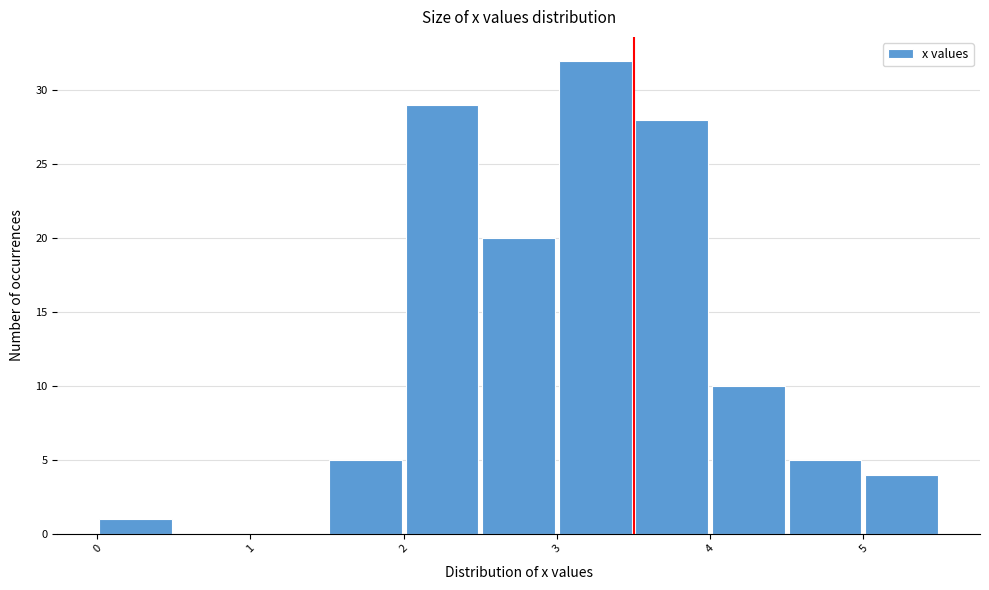

Reading left to right, list every bar in this chart as the range it spans on the x-axis followed by its height. The values are not printed on the chart, so give them approximately, as read against the axis.

0.0 to 0.5: 1
0.5 to 1.0: 0
1.0 to 1.5: 0
1.5 to 2.0: 5
2.0 to 2.5: 29
2.5 to 3.0: 20
3.0 to 3.5: 32
3.5 to 4.0: 28
4.0 to 4.5: 10
4.5 to 5.0: 5
5.0 to 5.5: 4